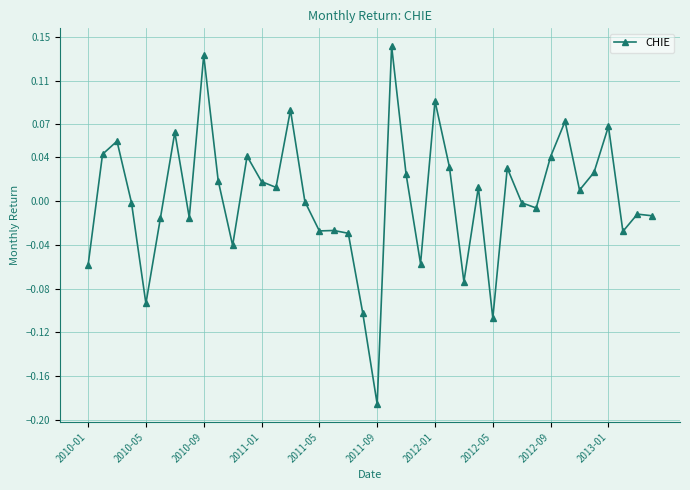

True or false: there are more than 0 points higher than both neighbors.

True